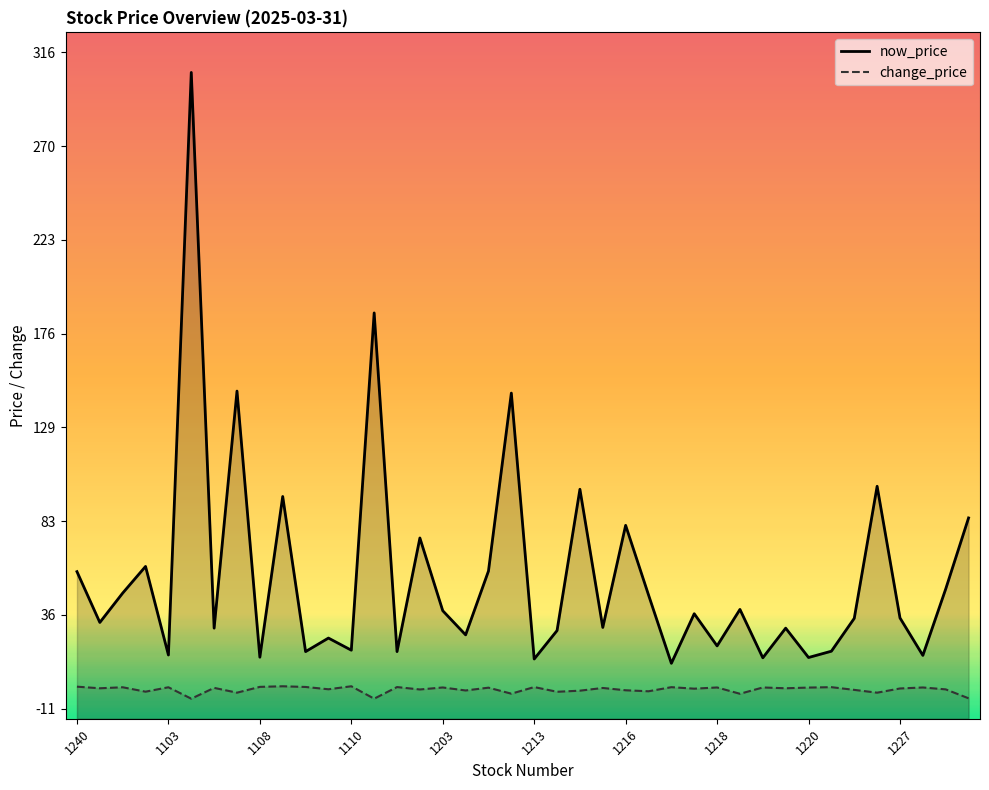

Is it true that now_price equals 27.3 at 1110?

False